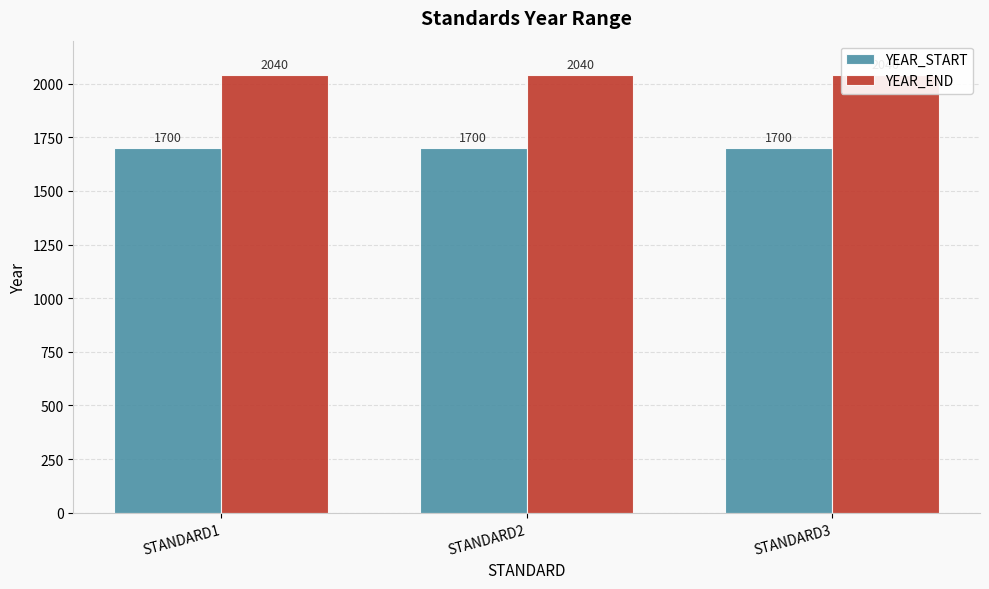

What is the difference between the highest and lowest values at STANDARD1?

340